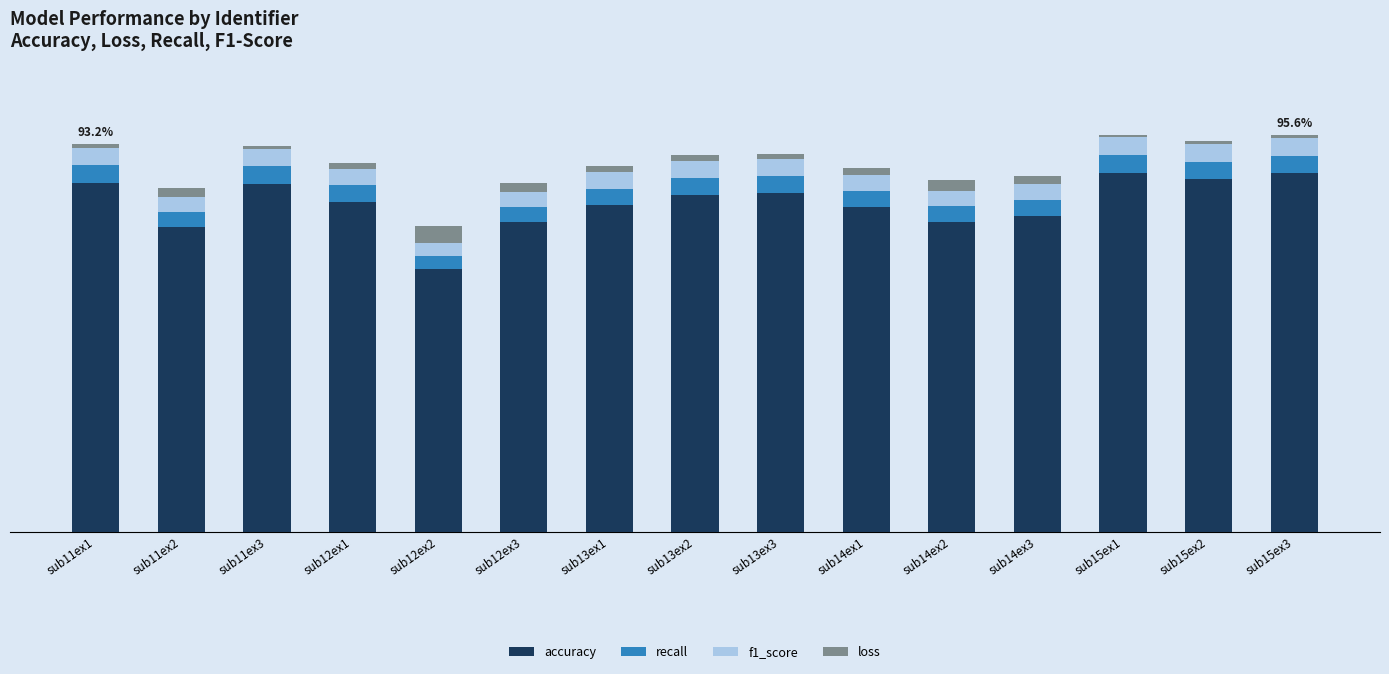

What are all the series names shown in the legend?

accuracy, recall, f1_score, loss